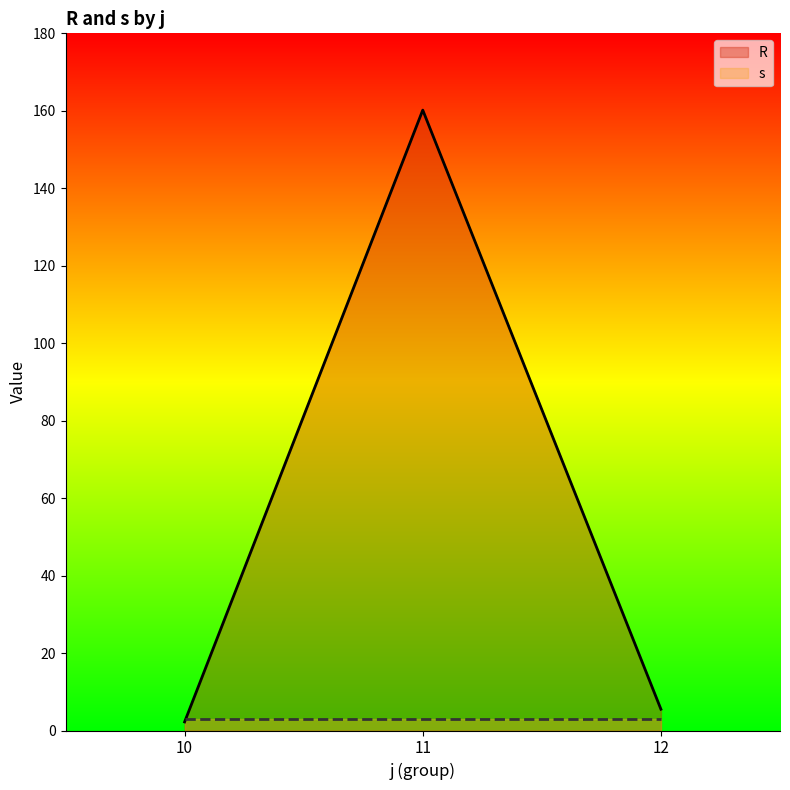

Between 12 and 12, which is larger?

12